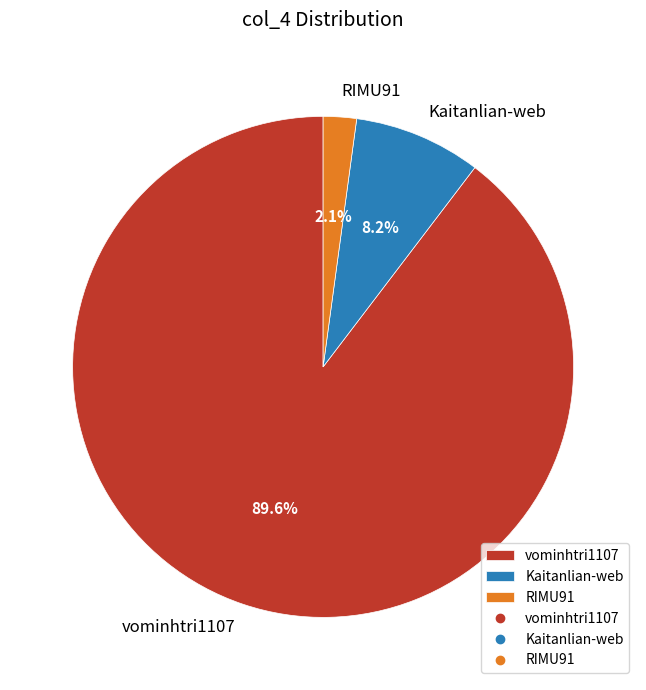

To the nearest percent, what is the combined percentage of Kaitanlian-web and vominhtri1107?

98%